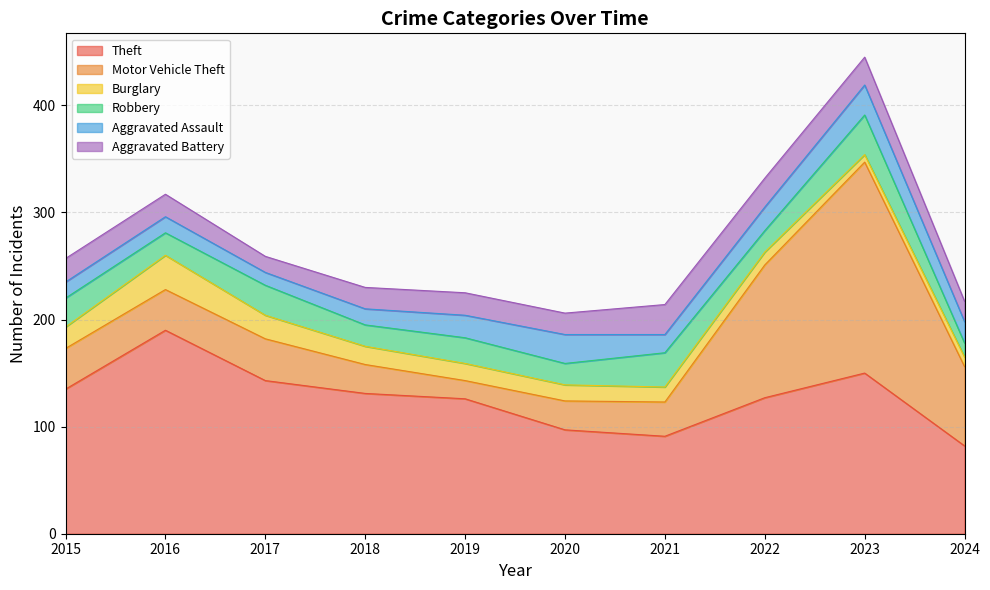

Is the value of Theft at 2019 greater than the value of Motor Vehicle Theft at 2023?

No